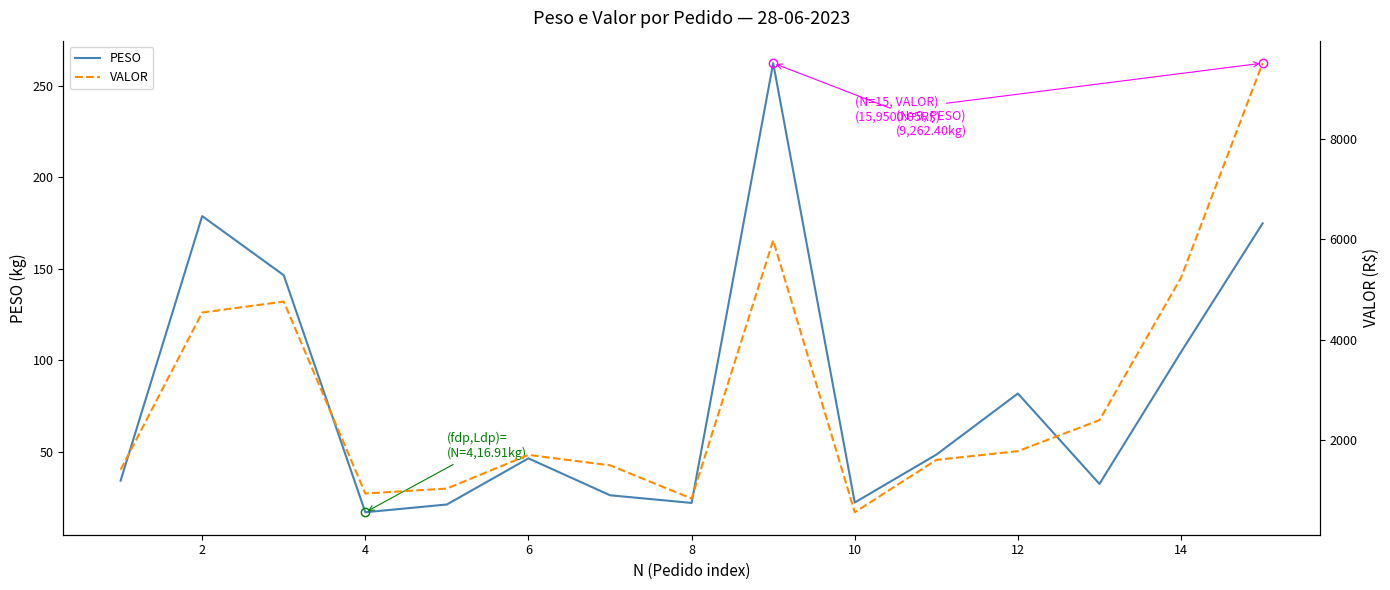

What is the highest value of the VALOR series?

9500.0